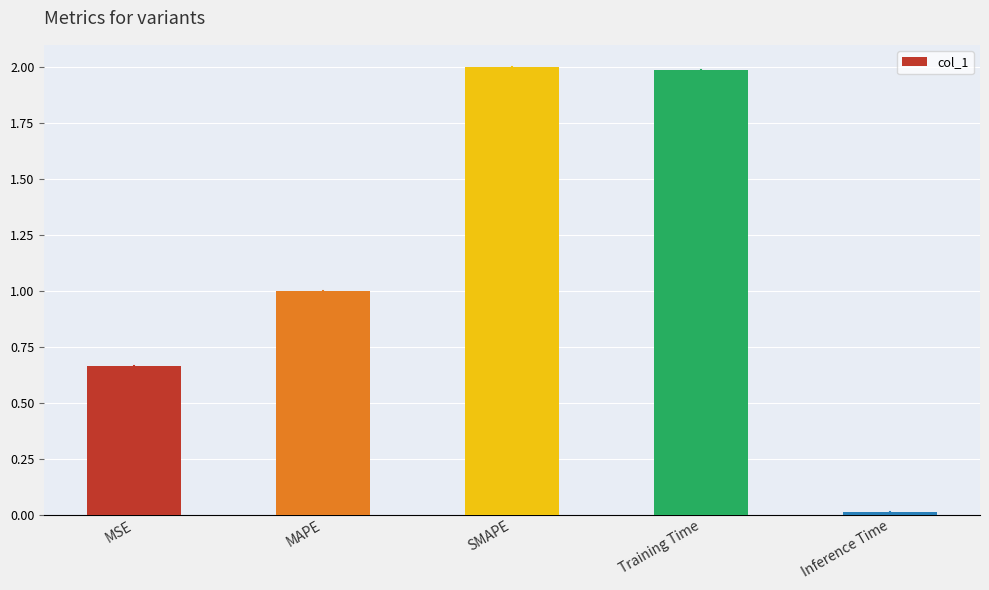

How many series are shown in this chart?

1